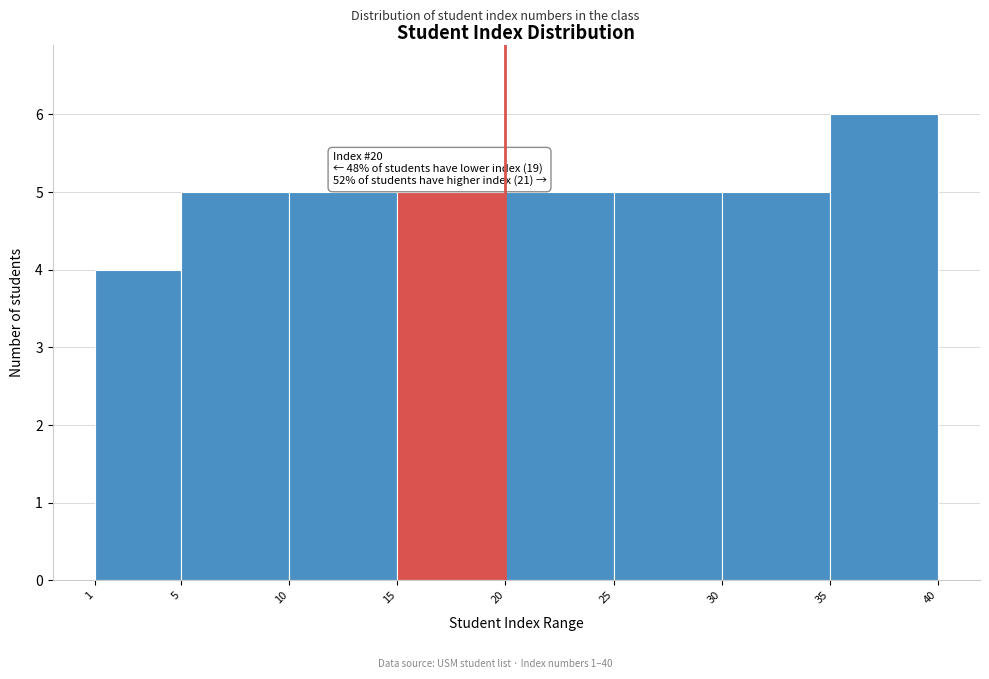

Which range on the x-axis has the tallest bar?

35 to 40